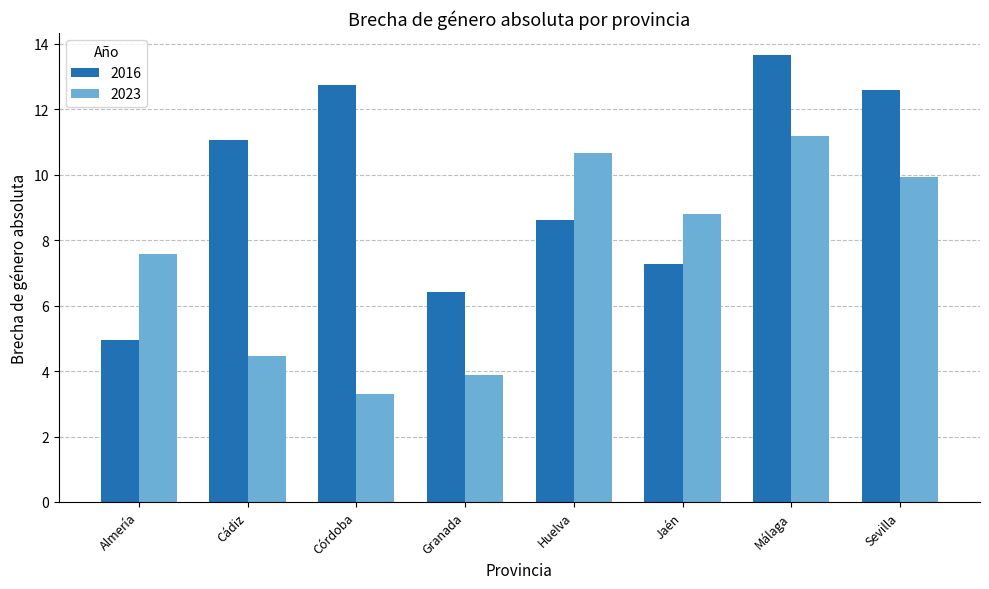

The 2023 series shows 4.9 at Málaga. True or false?

False